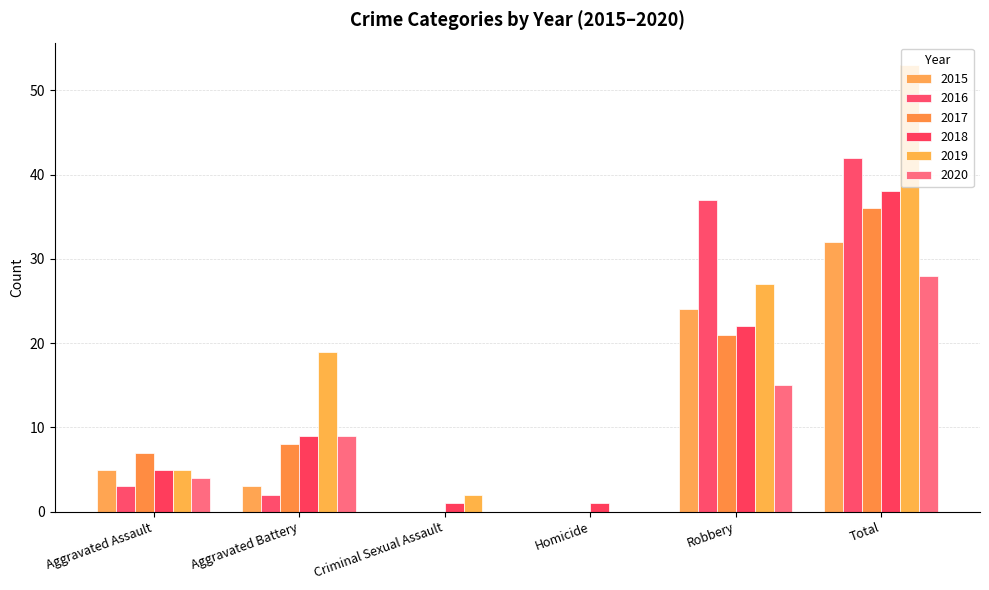

At which label is 2016 closest to 21?

Robbery